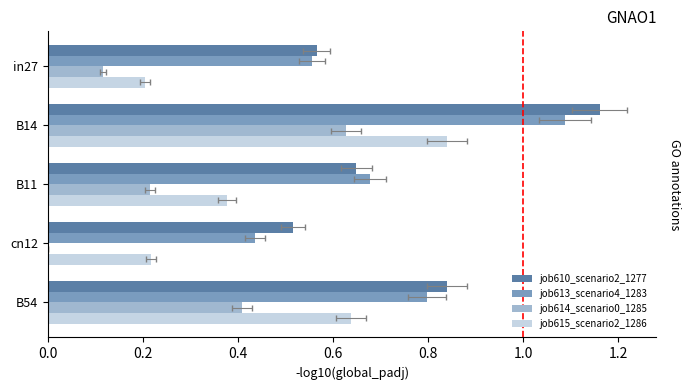

What is the average value of the job615_scenario2_1286 series?

0.5